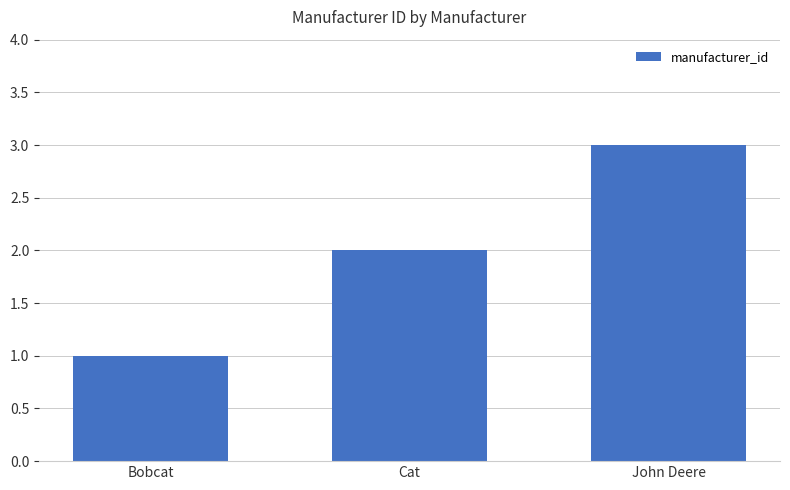

Is it true that the value at Bobcat is 1?

True